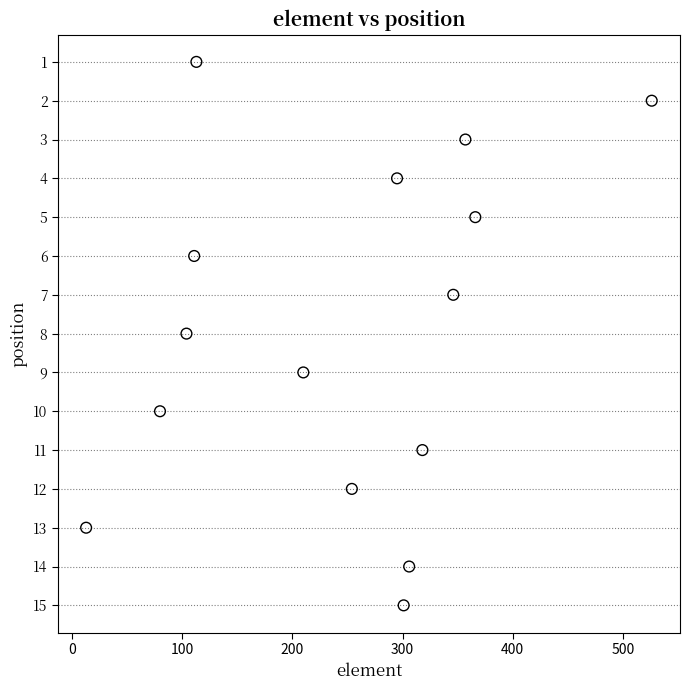

What is the range of Y values (max minus min)?

14